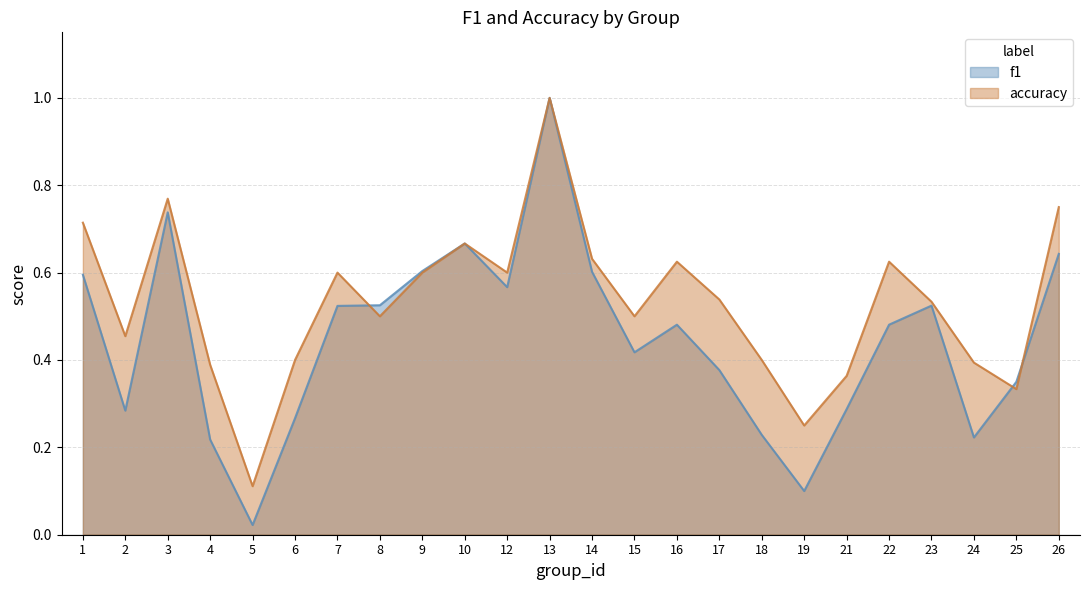

Which series has the widest spread of values?

f1